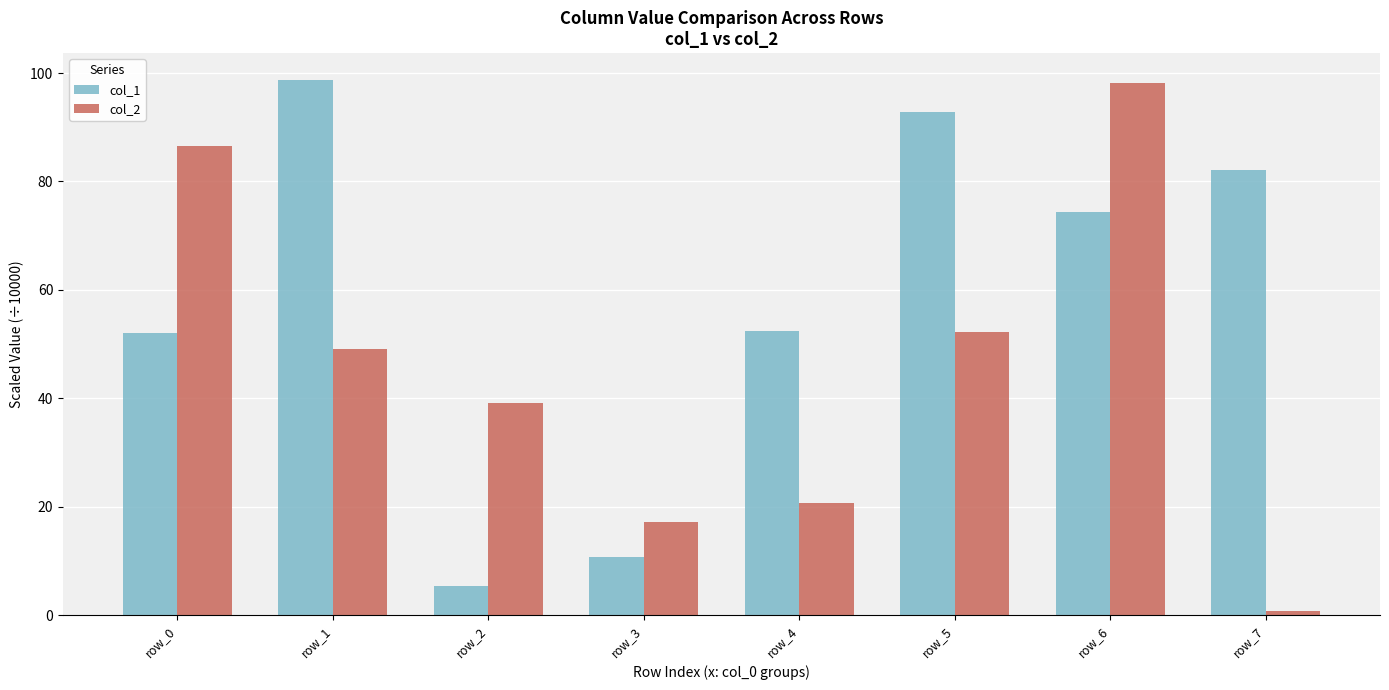

What is the difference between the maximum and minimum values in the col_1 series?

93.4